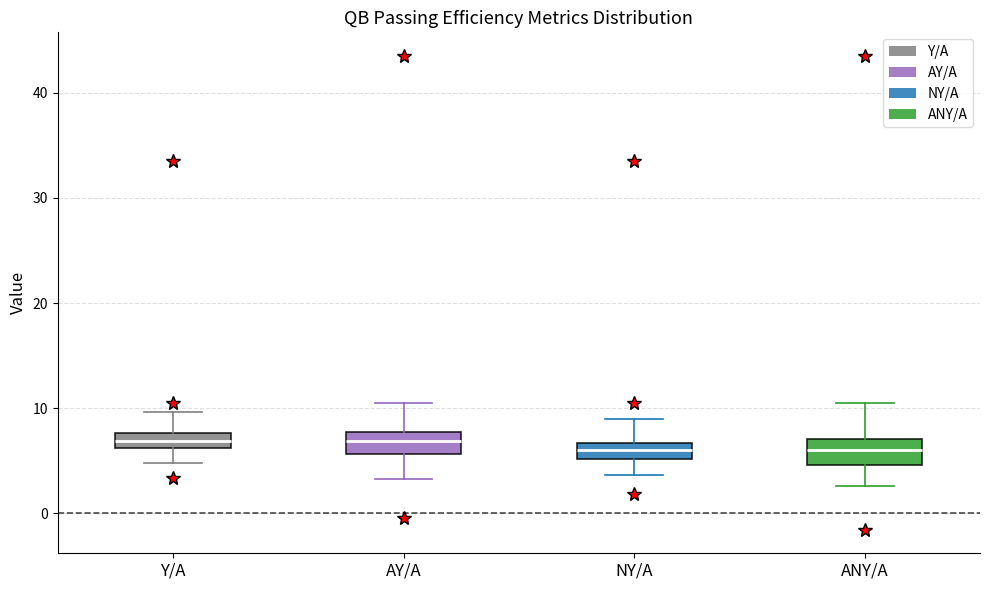

Where is the upper edge of the box for NY/A on the y-axis? The values are not printed on the chart, so give them approximately, as read against the axis.

7